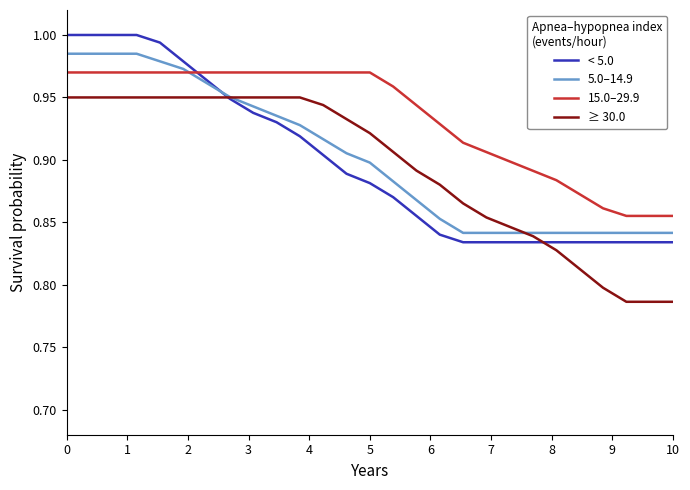

List the series in order of their peak value, lowest first.

≥ 30.0, 15.0–29.9, 5.0–14.9, < 5.0